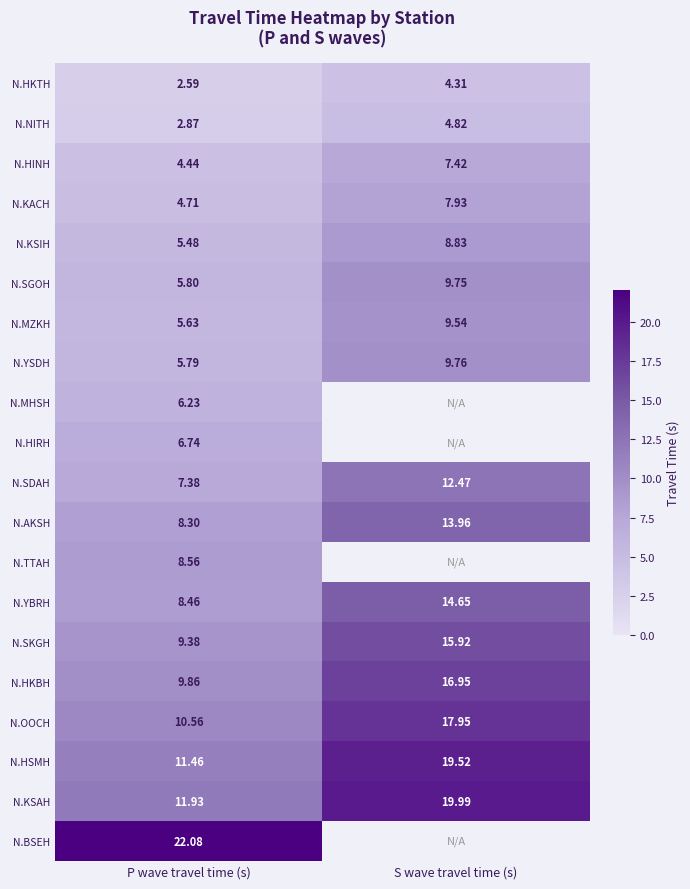

What is the difference between the highest and lowest values at P wave travel time (s)?

19.5